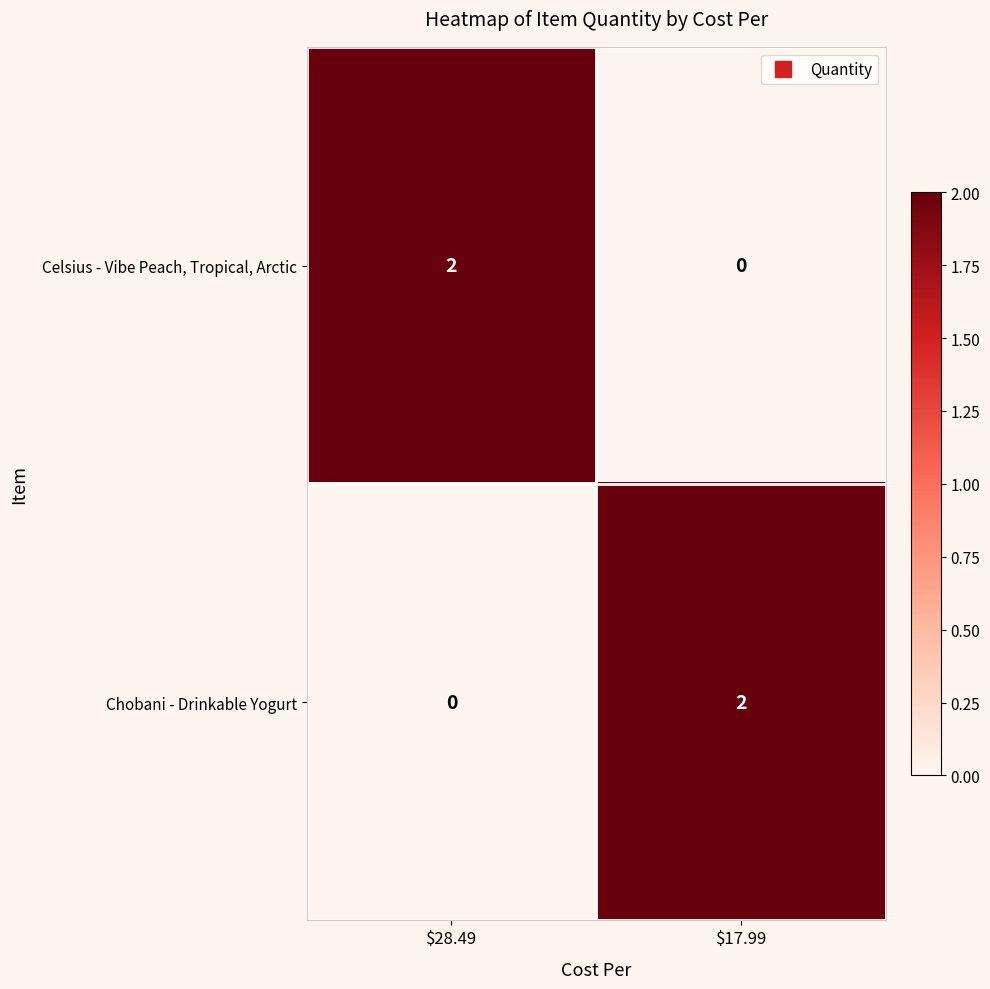

Reading right to left, what are all the values shown in this chart?

Celsius - Vibe Peach, Tropical, Arctic: 0	2
Chobani - Drinkable Yogurt: 2	0